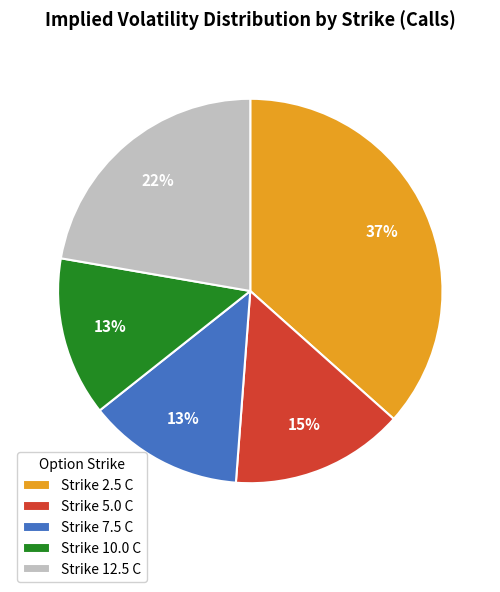

To the nearest percent, what is the average slice percentage?

20%